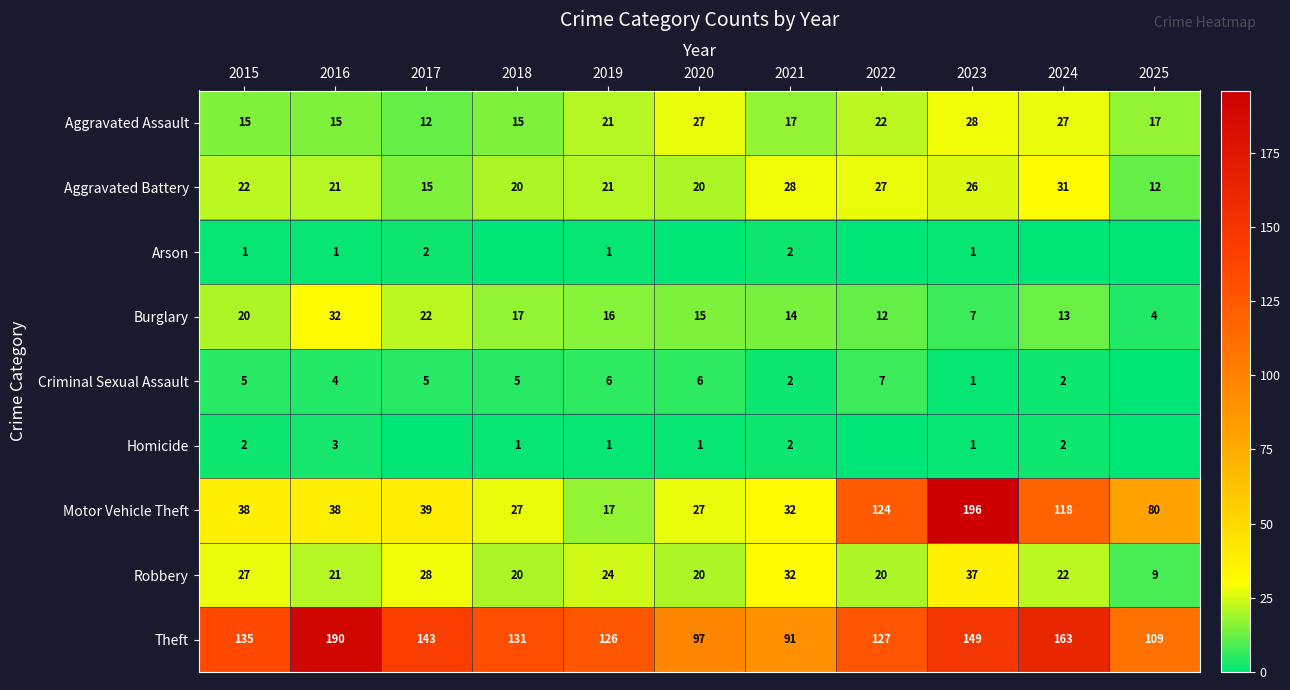

Between 2016 and 2025, which is larger?

2025